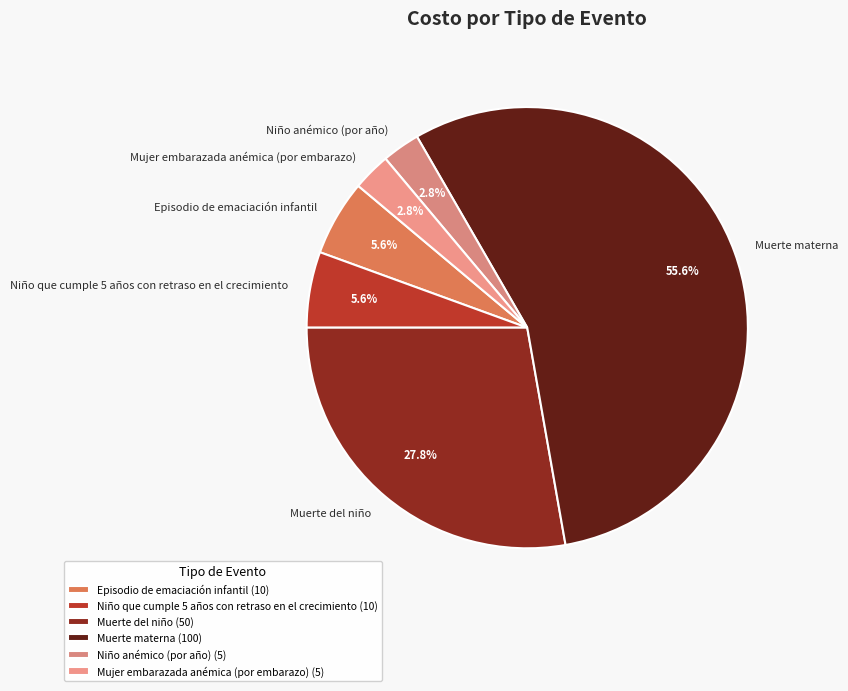

To the nearest percent, what is the combined percentage of Muerte del niño and Episodio de emaciación infantil?

33%